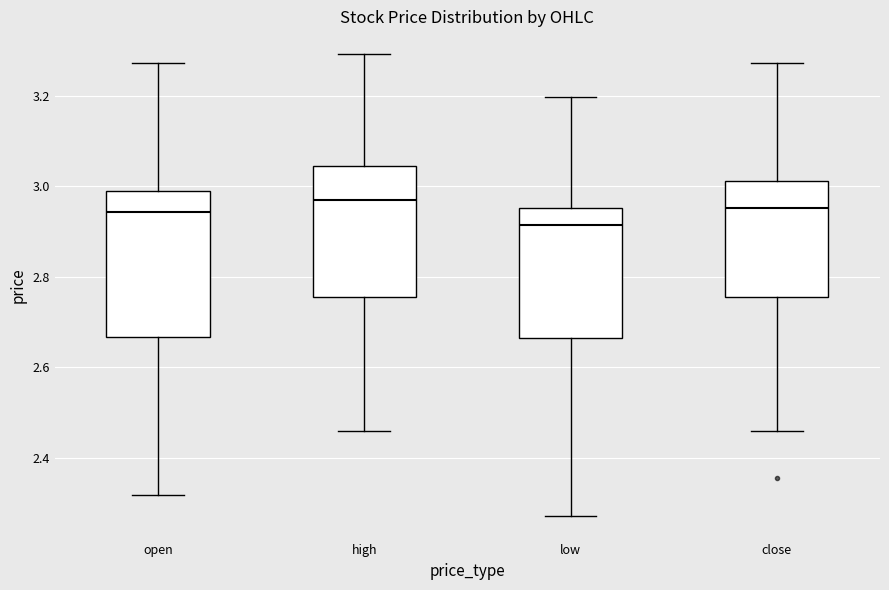

Where is the lower edge of the box for low on the y-axis? The values are not printed on the chart, so give them approximately, as read against the axis.

2.66